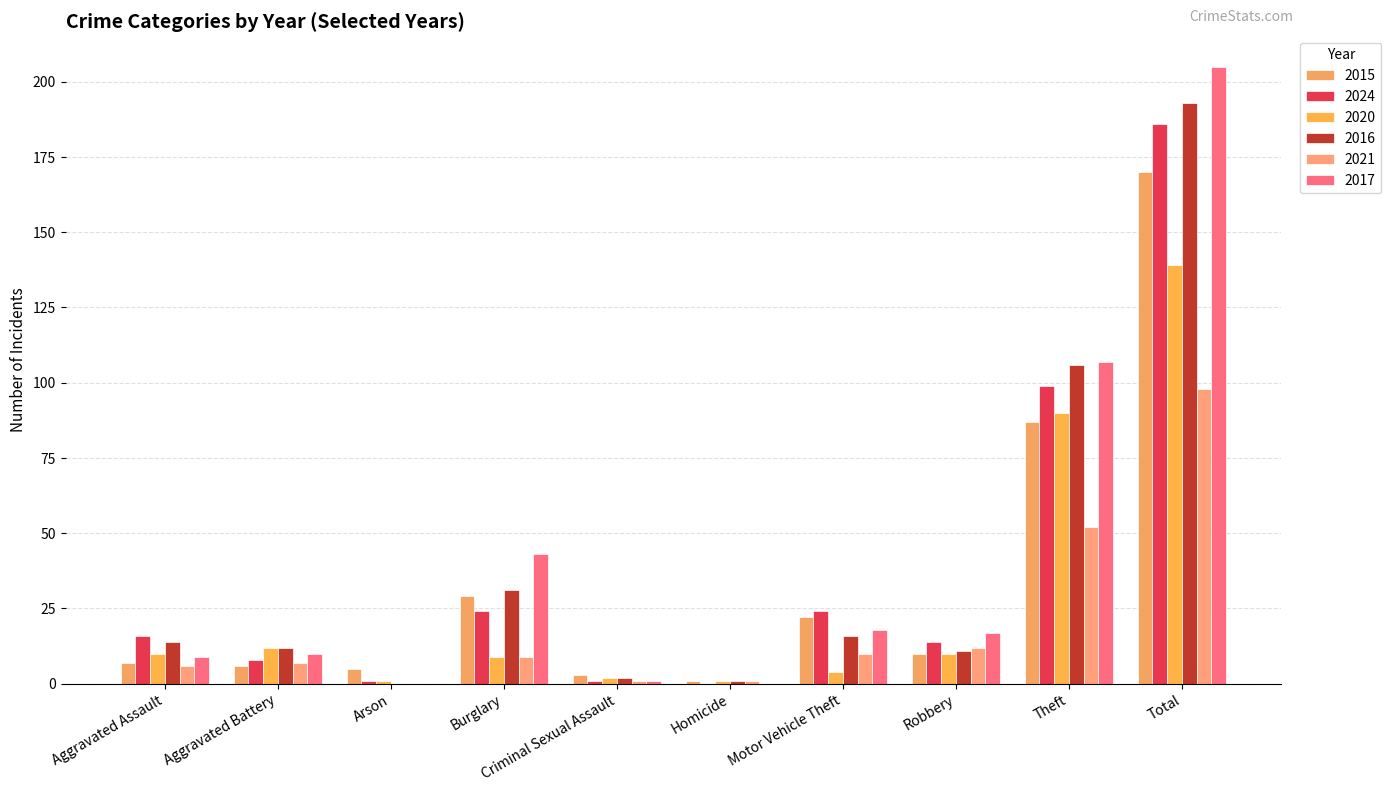

What is the label of the 9th bar from the right?

Aggravated Battery